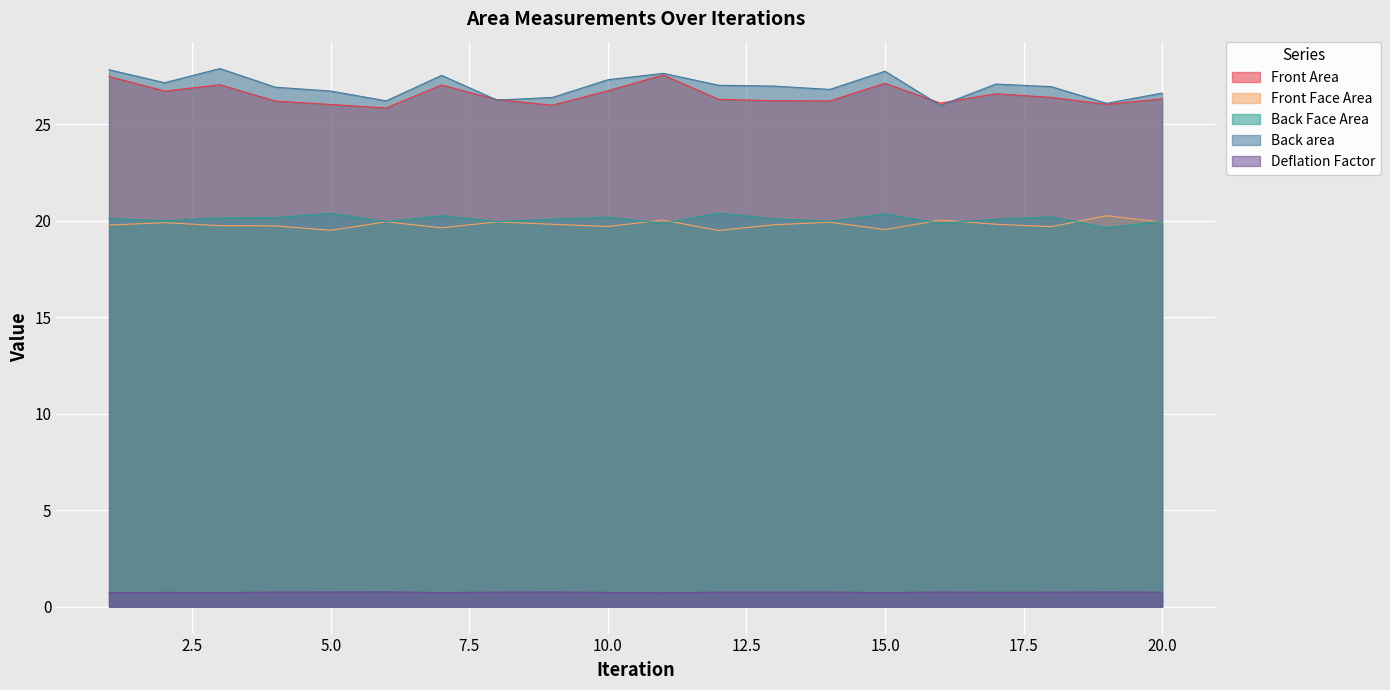

The value of Deflation Factor at 20.0 is 0.8. True or false?

True